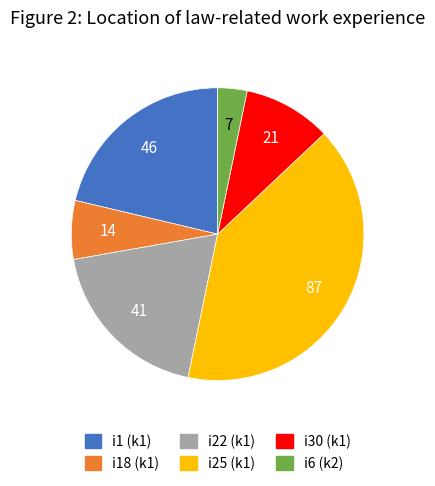

Is there any slice that represents more than half of the pie?

No